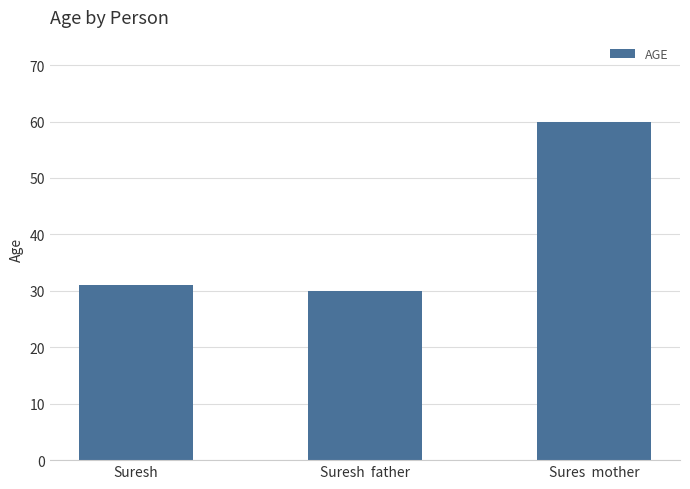

Rank the categories by value from lowest to highest.

Suresh  father, Suresh, Sures  mother